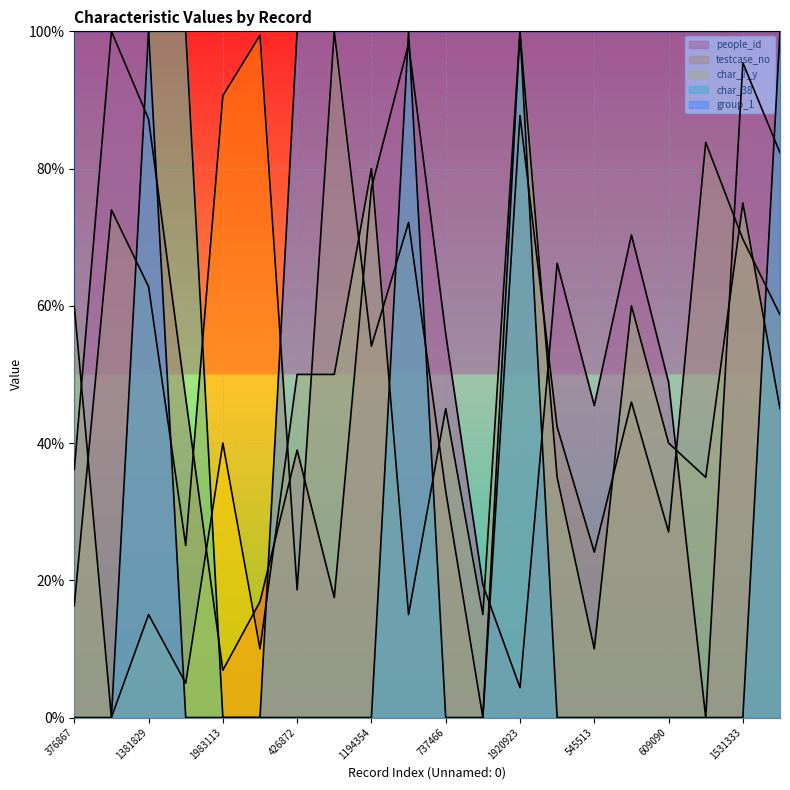

Reading left to right, list all the values displayed in this chart.

people_id: 36.2	100.0	87.2	46.5	6.9	16.9	39.0	17.5	77.2	98.1	55.9	19.3	4.3	66.2	45.5	70.3	48.9	0.0	95.4	82.3
testcase_no: 16.3	74.0	62.8	25.1	90.6	99.4	18.6	100.0	54.1	72.1	33.0	0.0	87.7	42.3	24.1	46.0	27.0	83.8	69.7	58.7
char_7_y: 60.0	0.0	15.0	5.0	40.0	10.0	50.0	50.0	80.0	15.0	45.0	15.0	100.0	35.0	10.0	60.0	40.0	35.0	75.0	45.0
char_38: 0.0	0.0	100.0	100.0	0.0	0.0	0.0	0.0	0.0	100.0	0.0	0.0	100.0	0.0	0.0	0.0	0.0	0.0	0.0	100.0
group_1: 100.0	100.0	100.0	0.0	0.0	0.0	100.0	100.0	100.0	100.0	100.0	100.0	100.0	100.0	100.0	100.0	100.0	100.0	100.0	100.0